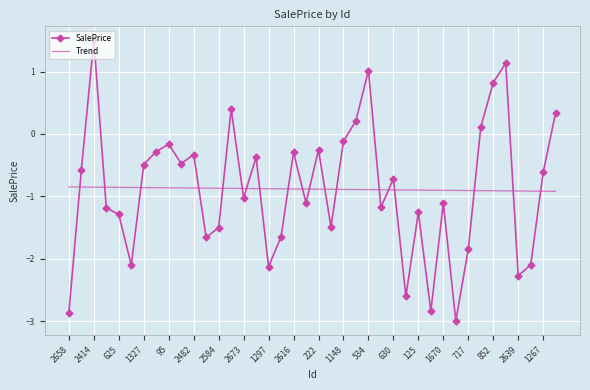

Rank the series by their maximum value, from lowest to highest.

Trend, SalePrice